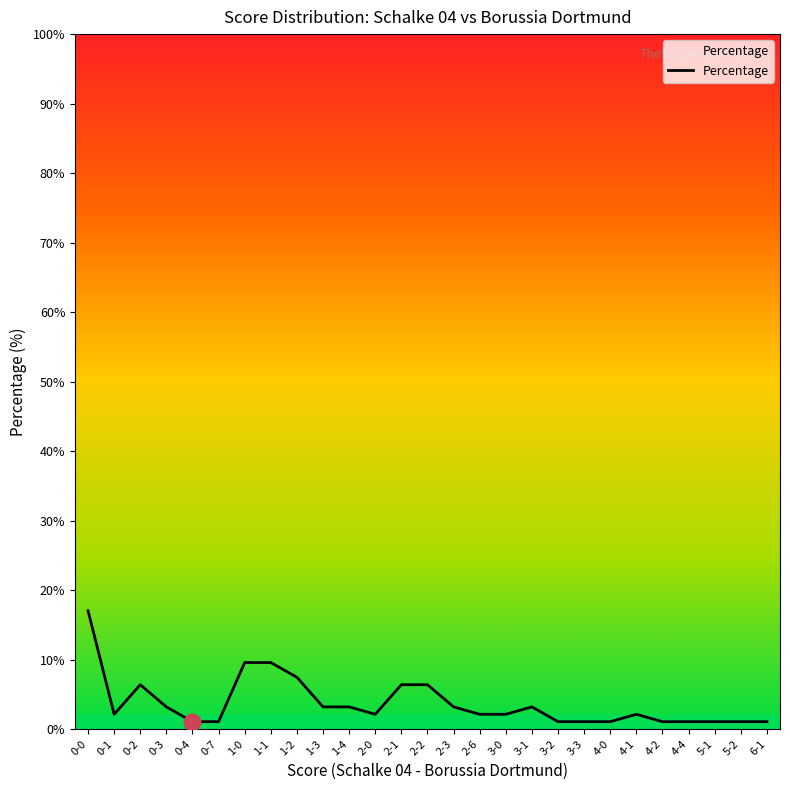

The chart shows a value of 1.1 at 4-4. True or false?

True